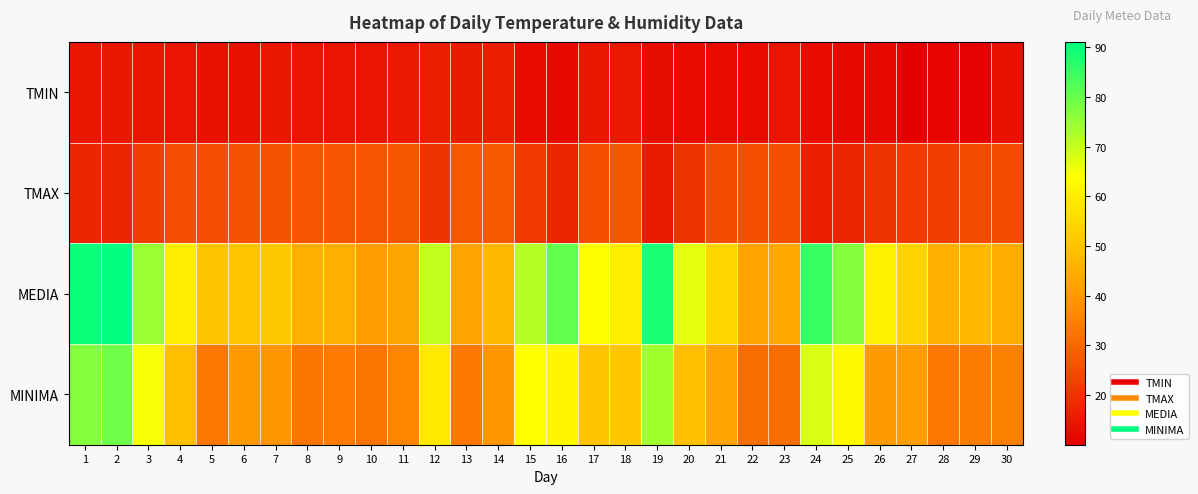

At how many categories does at least one series exceed 15?

30